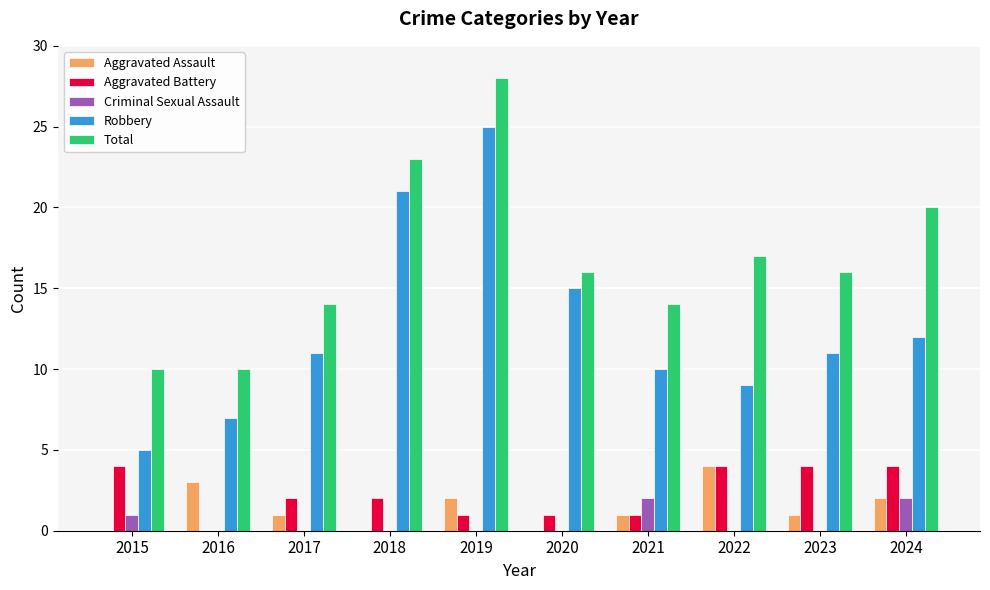

What is the maximum value for Aggravated Assault?

4